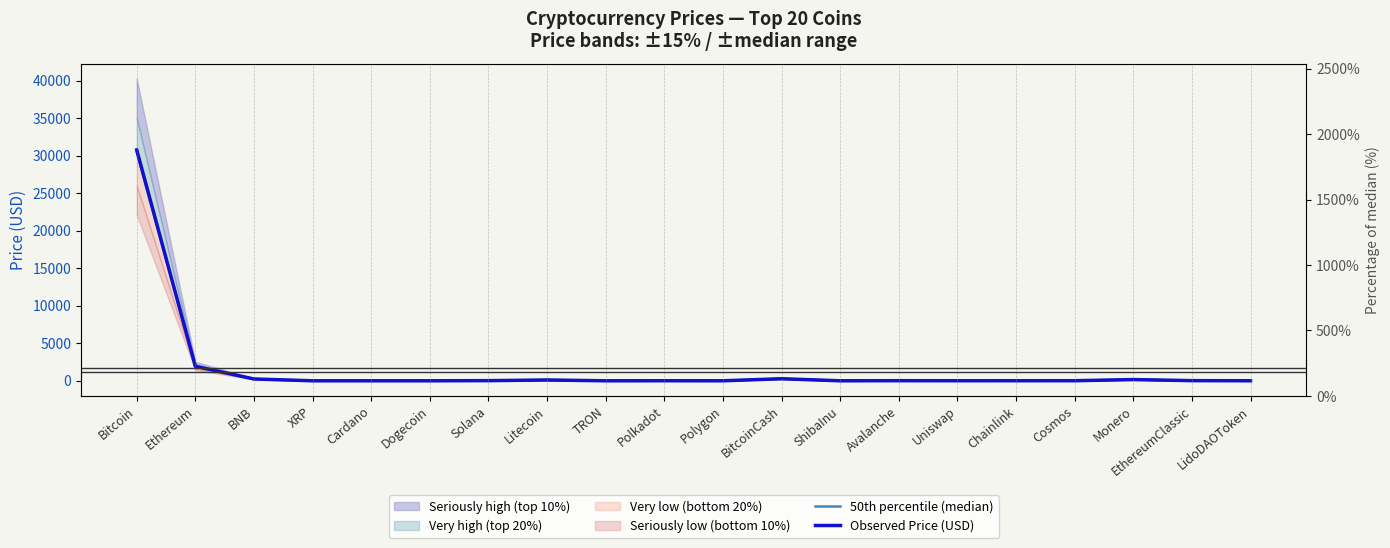

Reading right to left, transcribe all the data shown in this chart.

50th percentile (median): 2.1	19.2	165.0	9.8	6.3	5.5	12.8	0.0	275.0	0.7	5.2	0.1	106.5	19.0	0.1	0.3	0.5	240.0	1925.0	30500.0
Observed Price (USD): 2.1	19.4	164.4	9.8	6.4	5.5	12.9	0.0	274.5	0.7	5.3	0.1	106.1	19.1	0.1	0.3	0.5	242.0	1926.7	30751.8